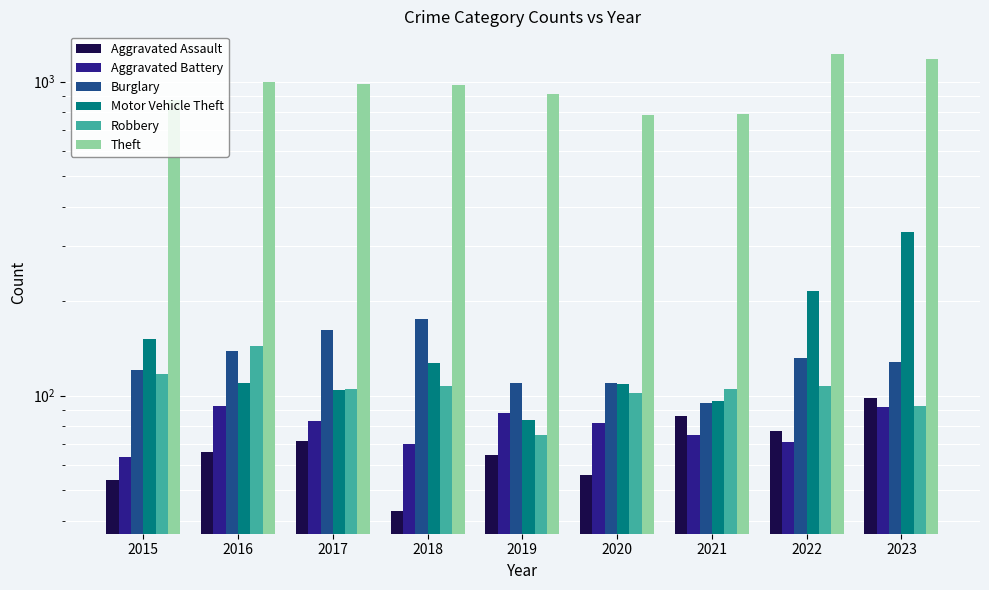

Which has a higher value, 2022 or 2020?

2022